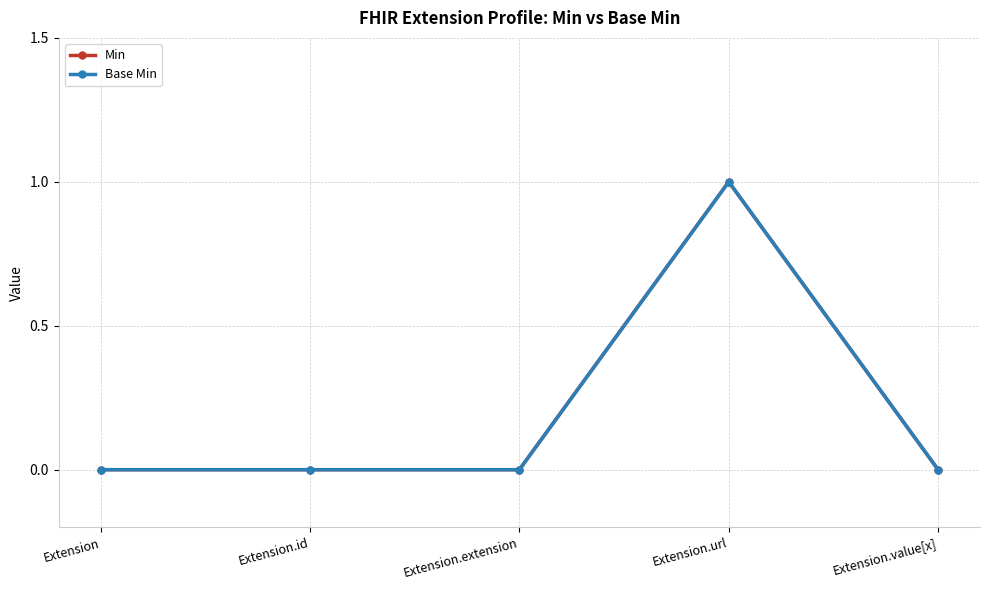

Is this an area chart (filled region under the line)?

No